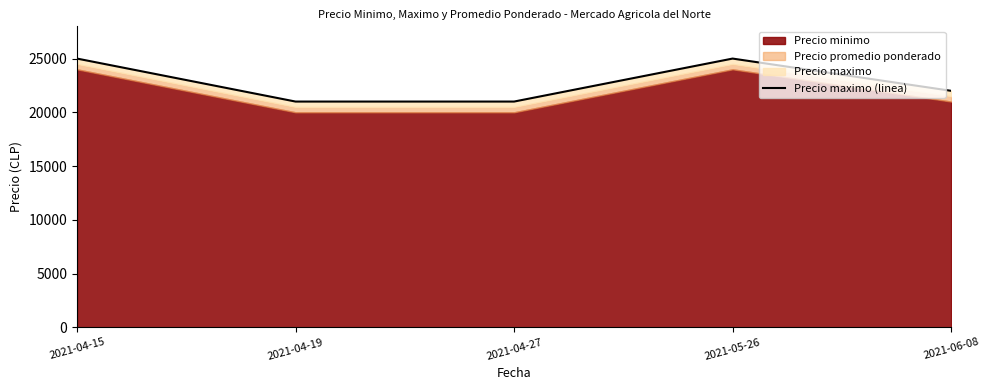

What is the change in value from 2021-05-26 to 2021-06-08?

-3000